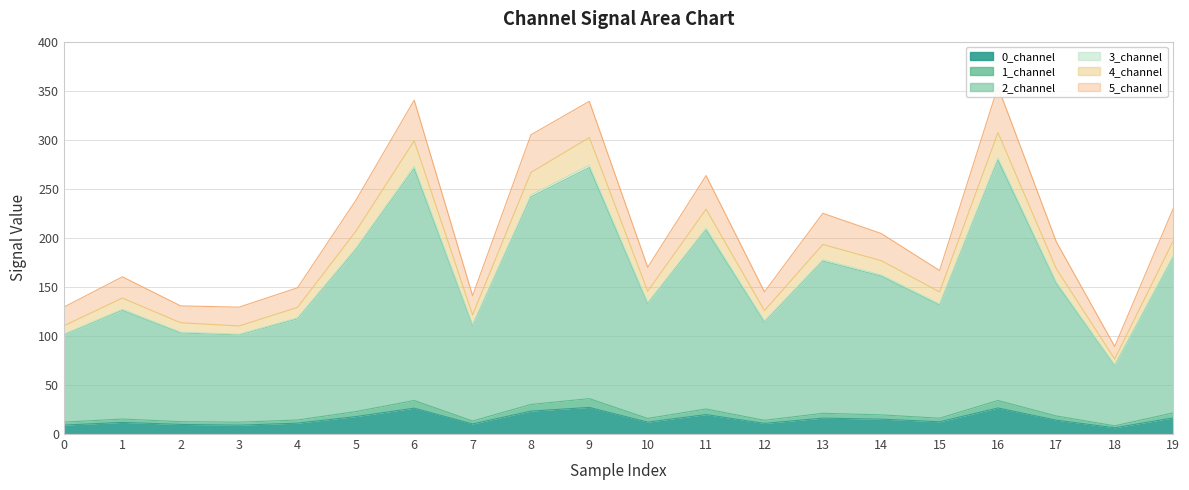

Count the number of categories in the chart.

20